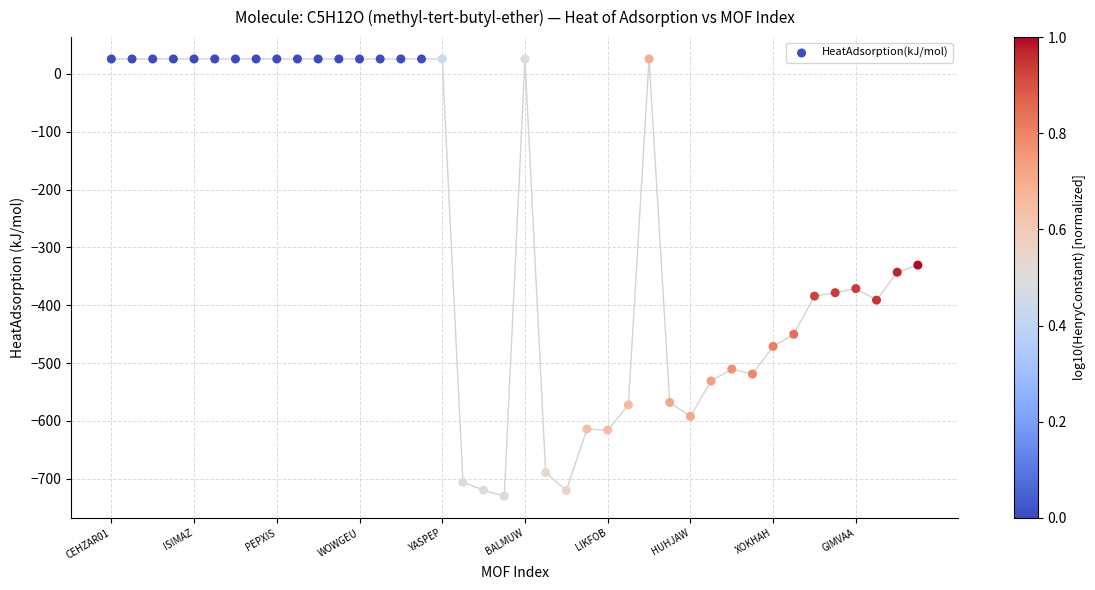

What Y value in the scatter plot is closest to -352?

-343.0